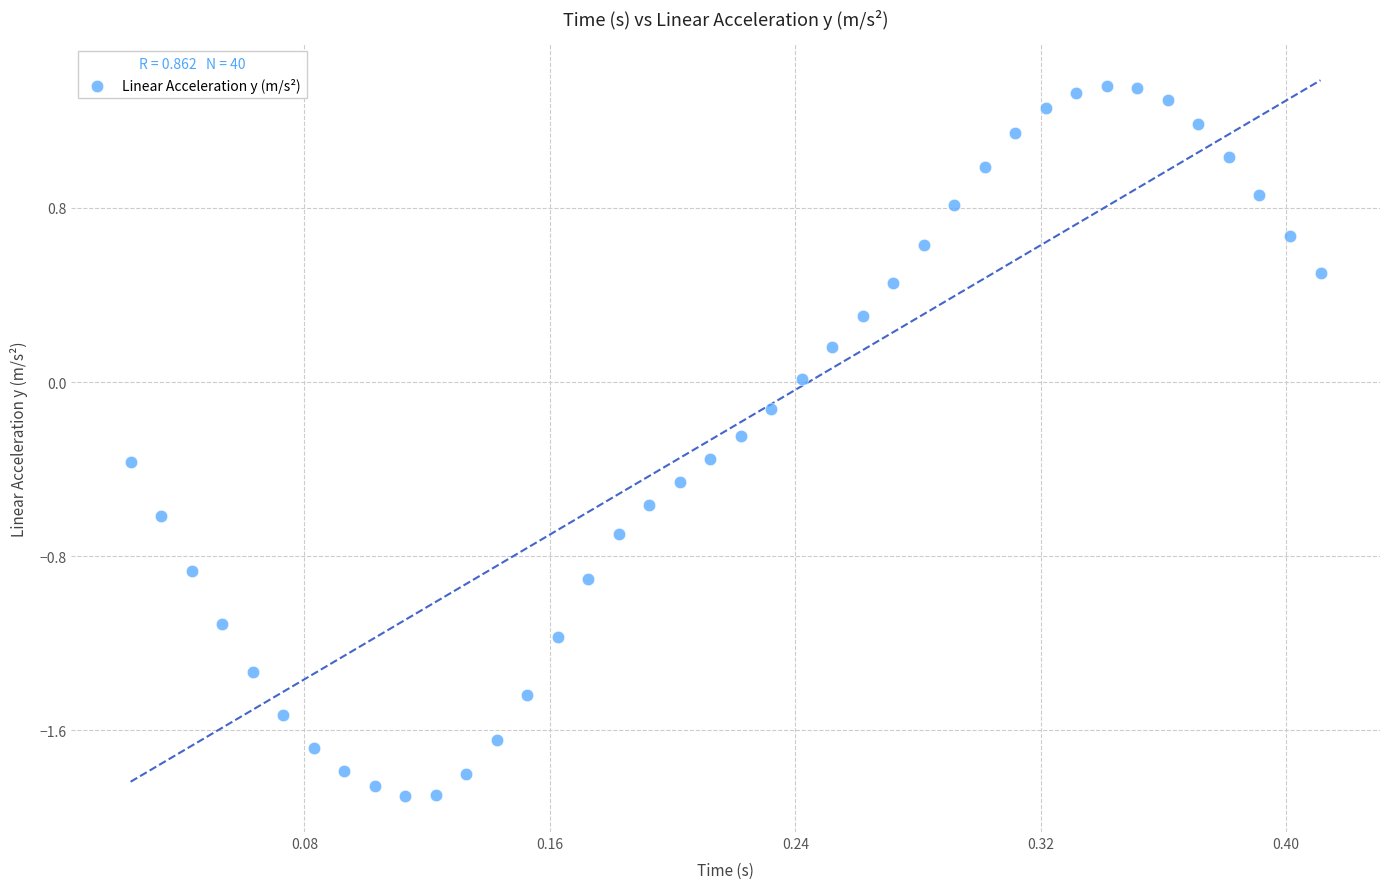

What is the range of X values (max minus min)?

0.4